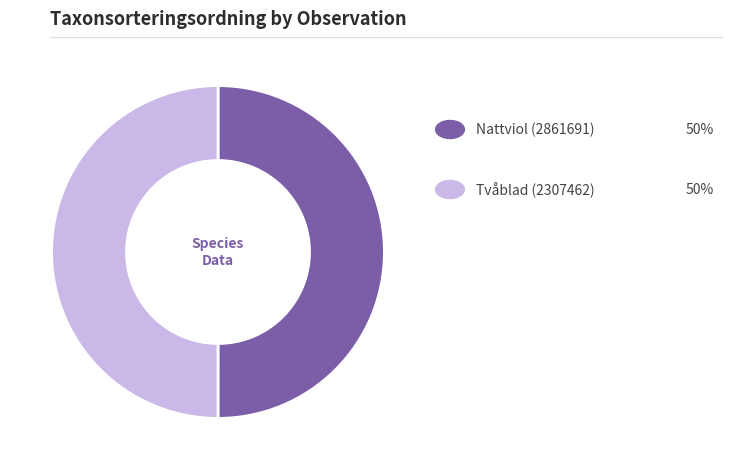

Count the number of slices in the pie.

2